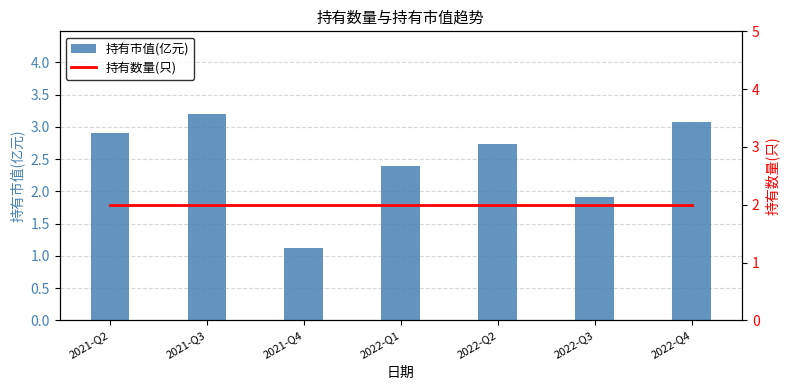

What is the smallest value displayed?

1.1